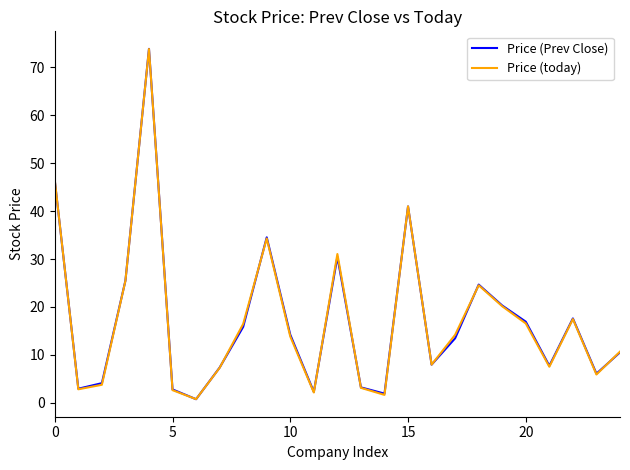

True or false: Price (Prev Close) has more than 1 points higher than both neighbors.

True